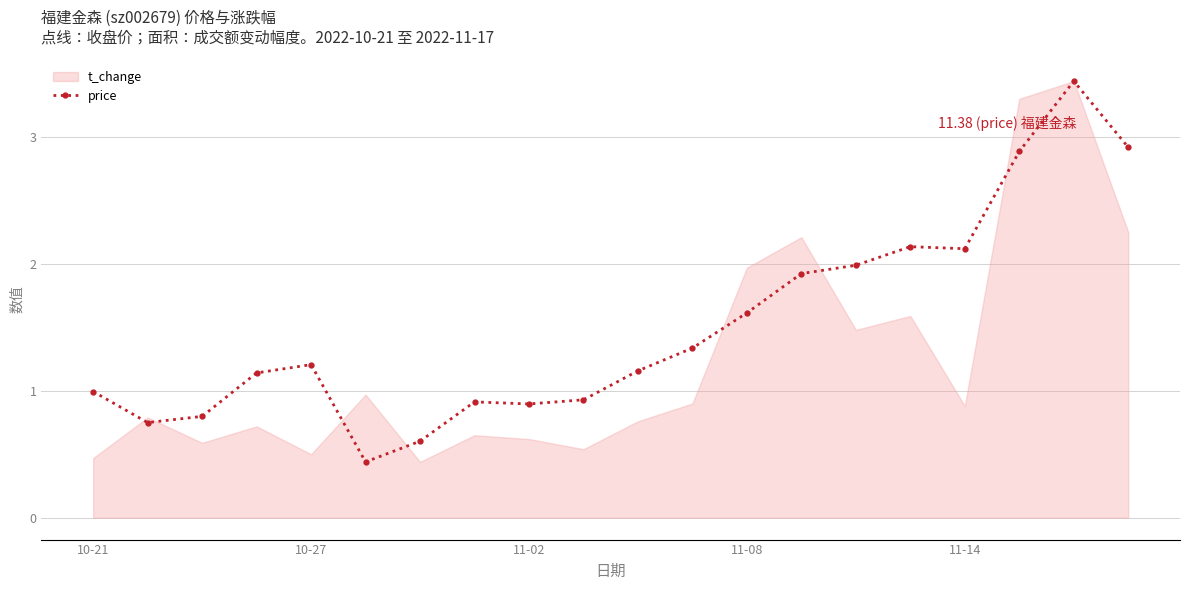

True or false: price has more than 1 points higher than both neighbors.

True